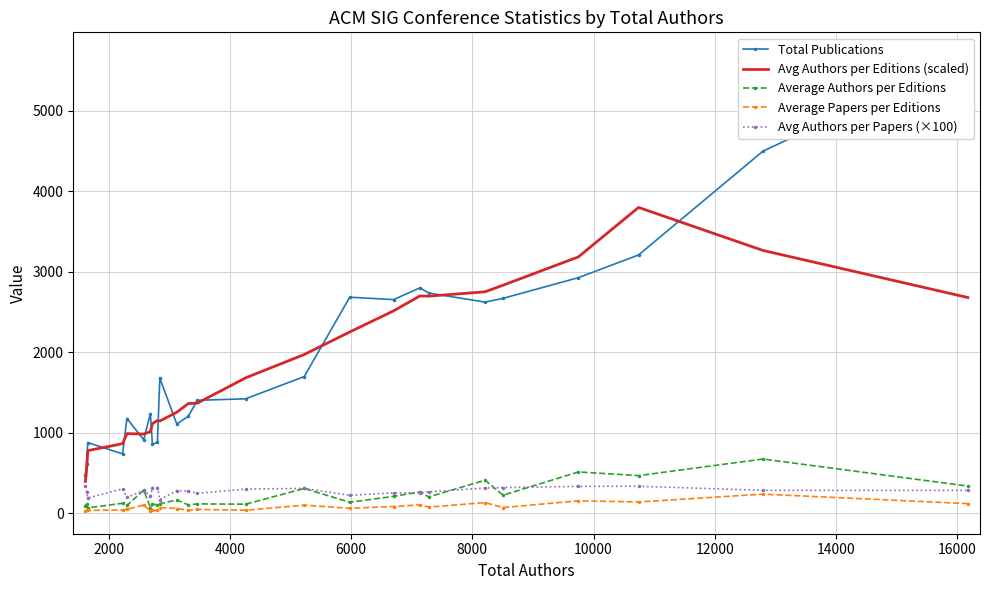

Which series has the widest spread of values?

Total Publications